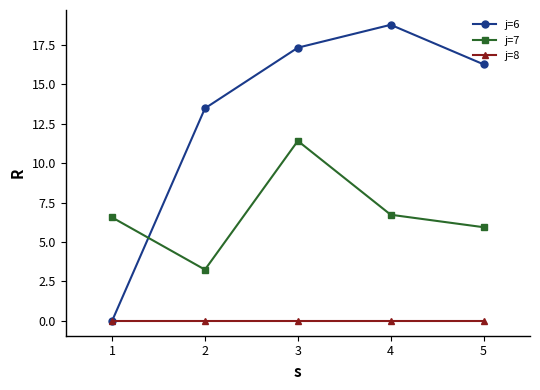

How many interior local peaks does the j=7 series have?

1